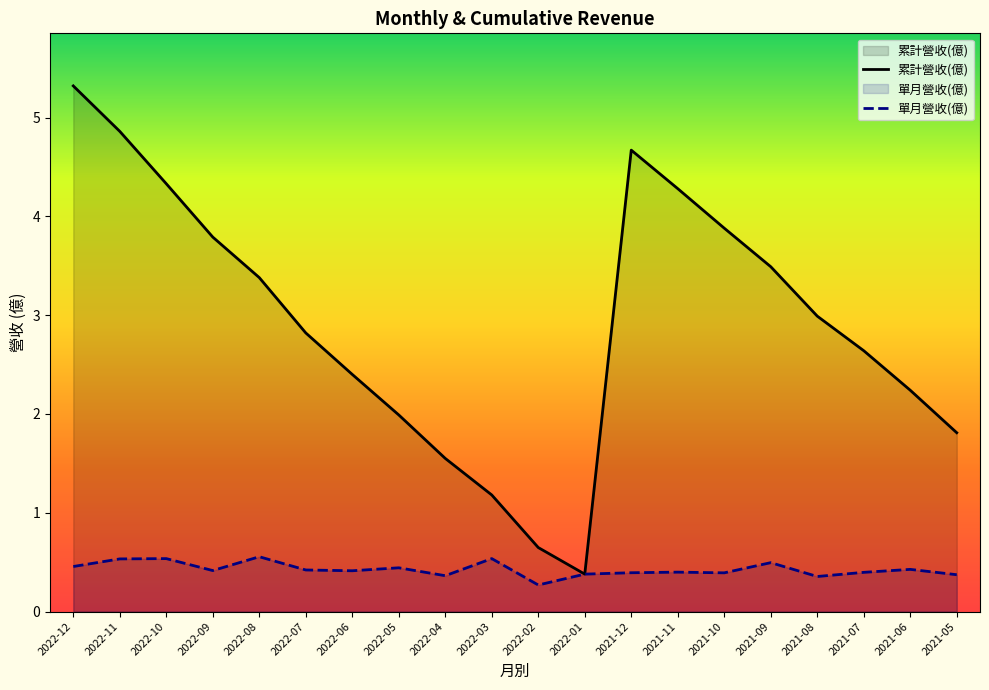

At which category does 累計營收(億) reach its first local valley?

2022-01